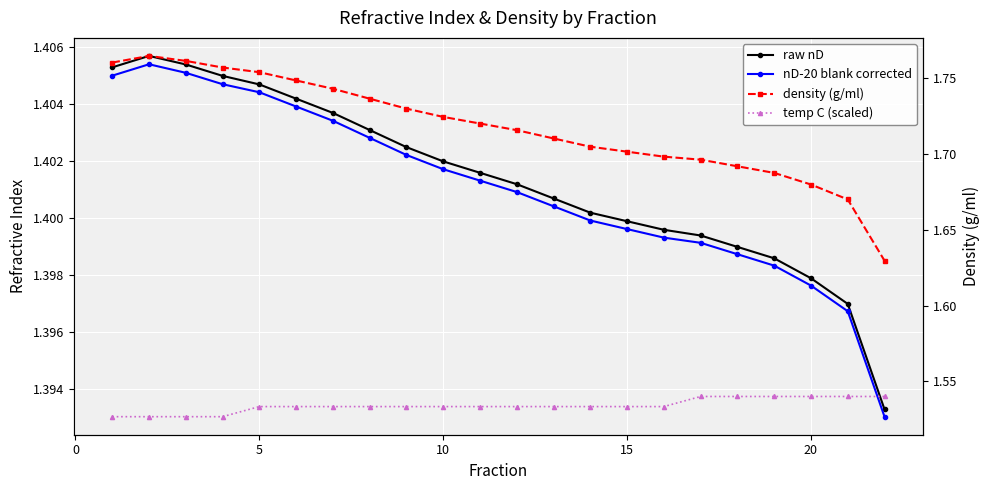

Is this an area chart (filled region under the line)?

No